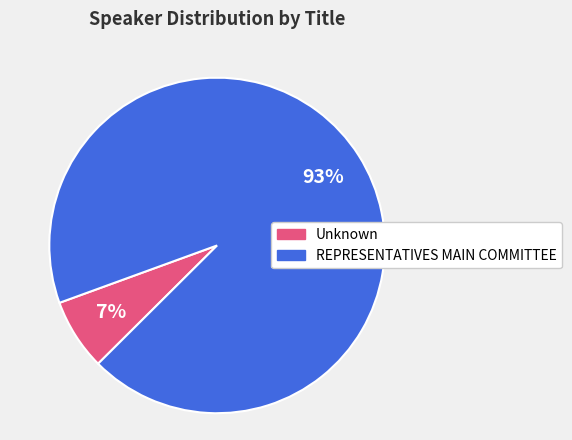

To the nearest percent, what percentage of the pie is Unknown?

7%